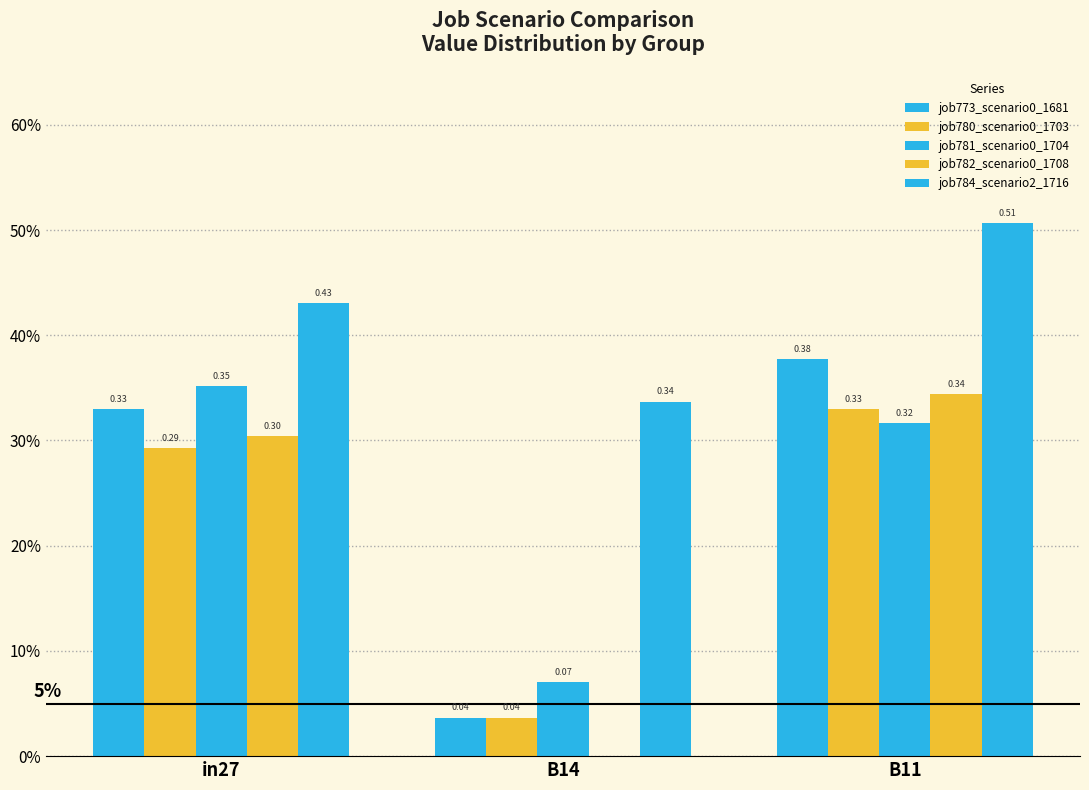

What is the value of the job782_scenario0_1708 bar at the 1st from the left?

0.3